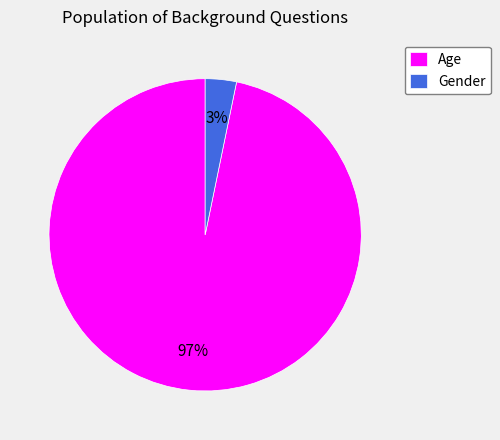

Which slice is the smallest?

Gender